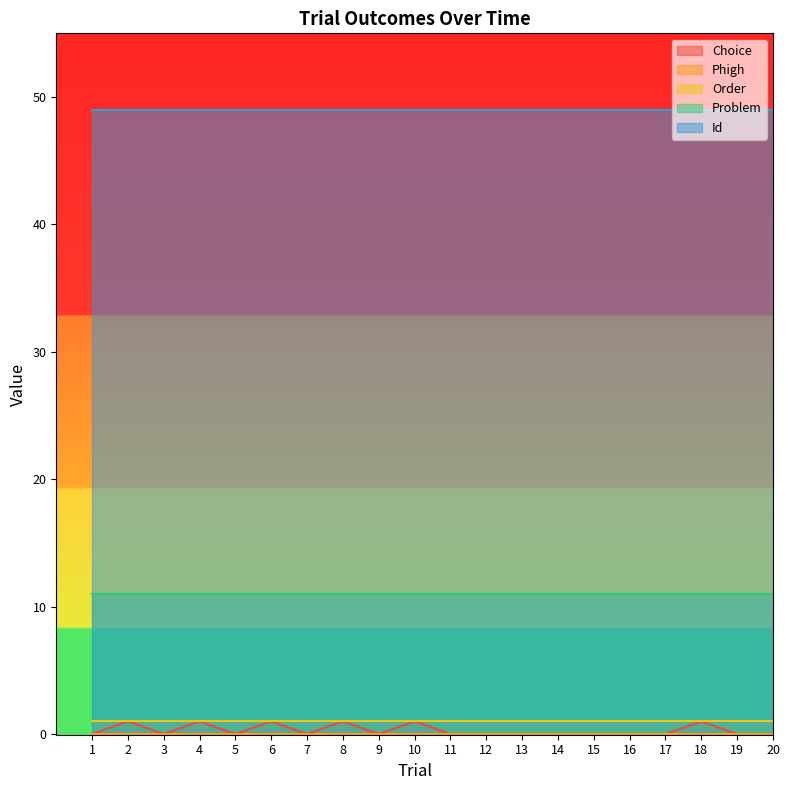

True or false: Order and Choice cross at least once.

False